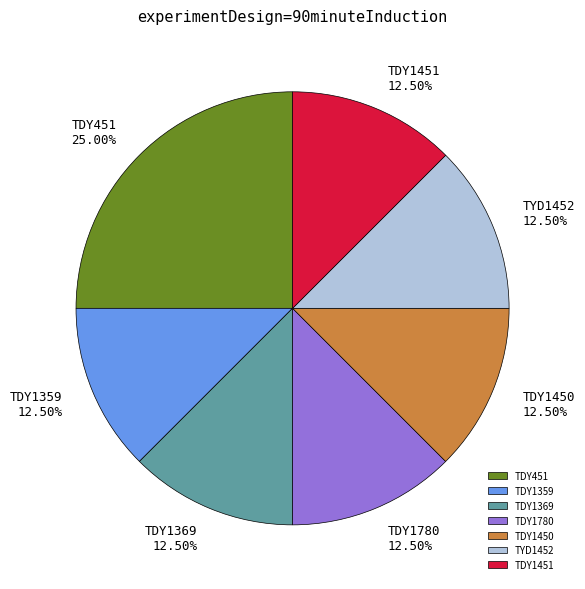

What percentage do TDY1359 and TDY1451 together represent?

25.0%